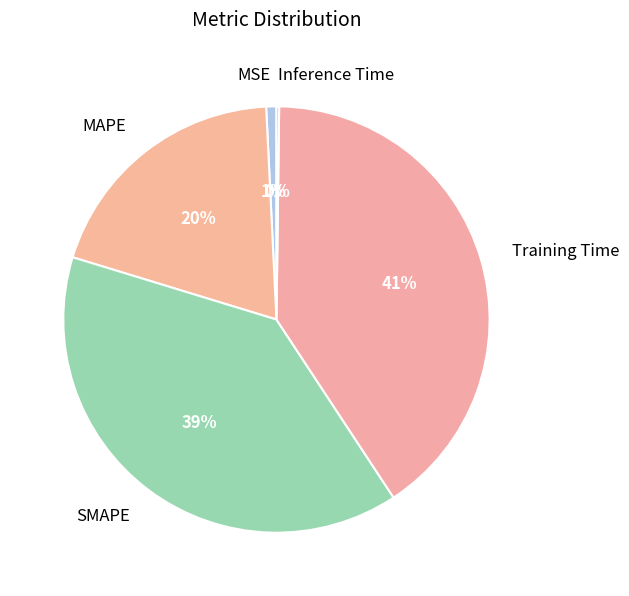

To the nearest percent, what is the combined percentage of MAPE and SMAPE?

58%